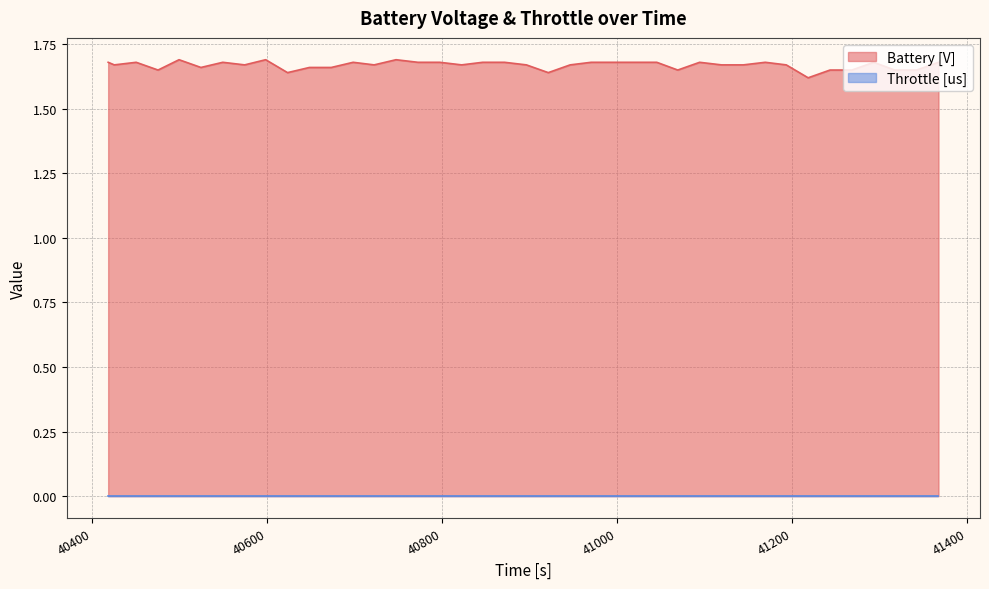

Is it true that the value at 41045 is 0.6?

False